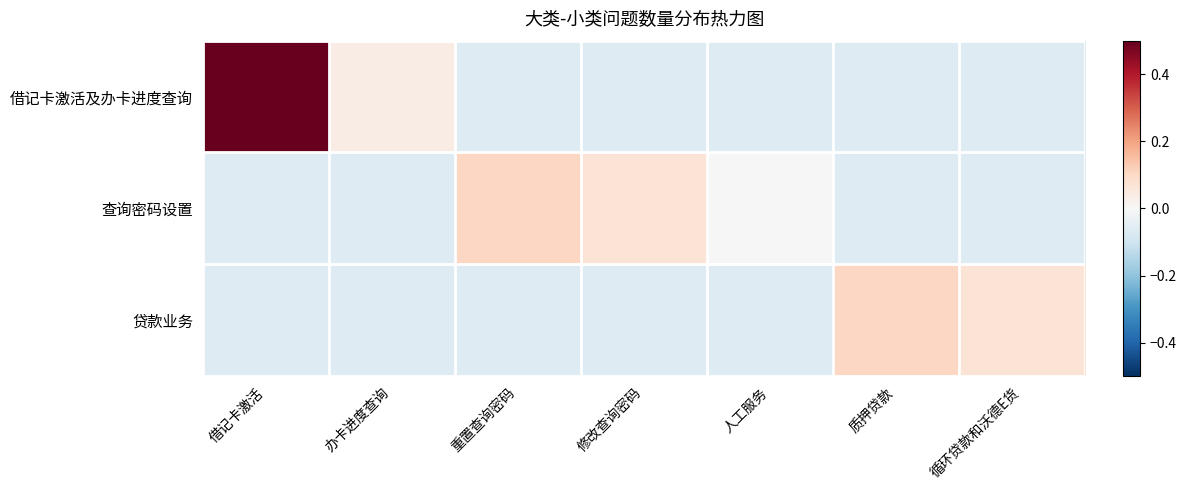

Which has a higher value, 办卡进度查询 or 质押贷款?

办卡进度查询